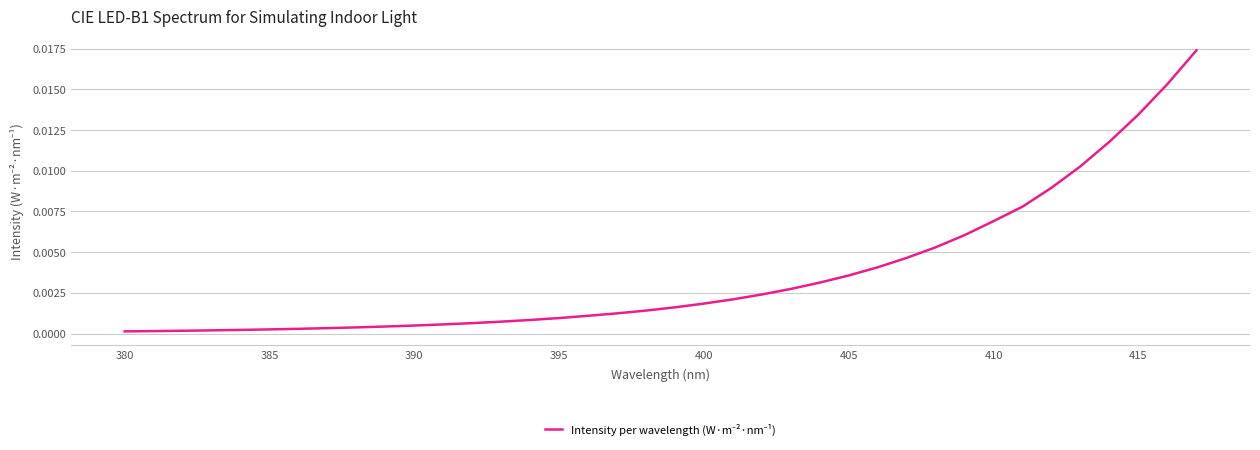

Does the chart have visible grid lines?

Yes